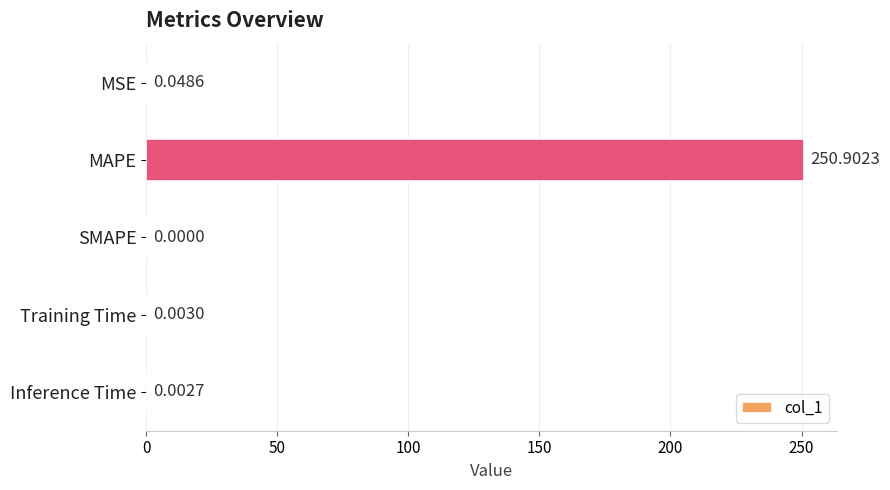

At which label is the value closest to 125?

MSE